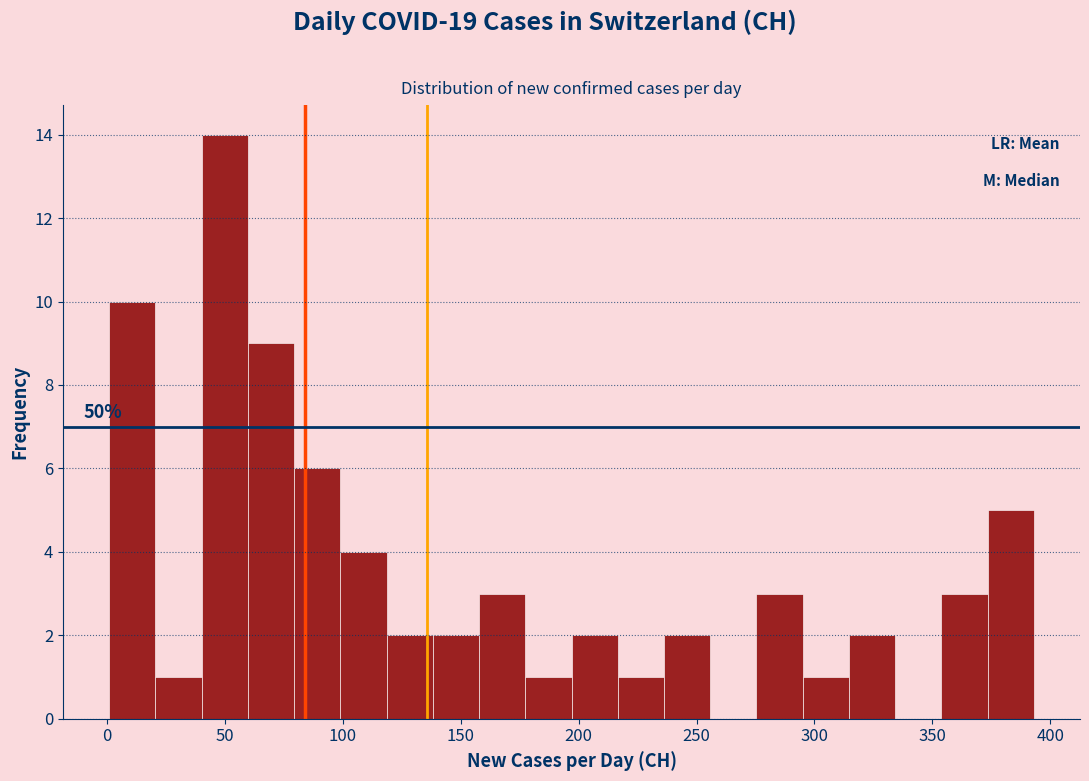

Around what value on the x-axis is the tallest bar? Give the approximate position of its centre, as read against the axis.

50